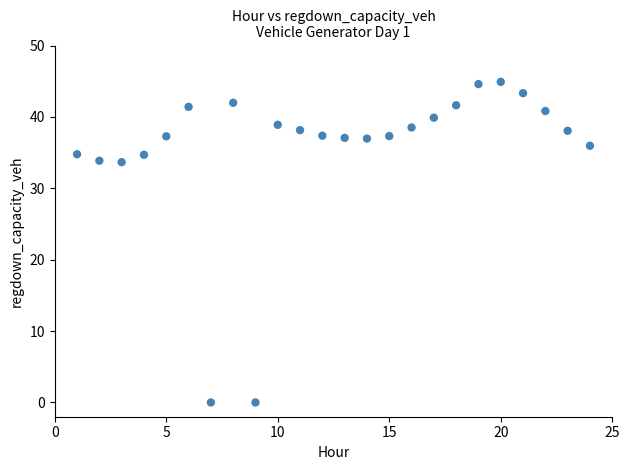

What is the range of X values (max minus min)?

23.0